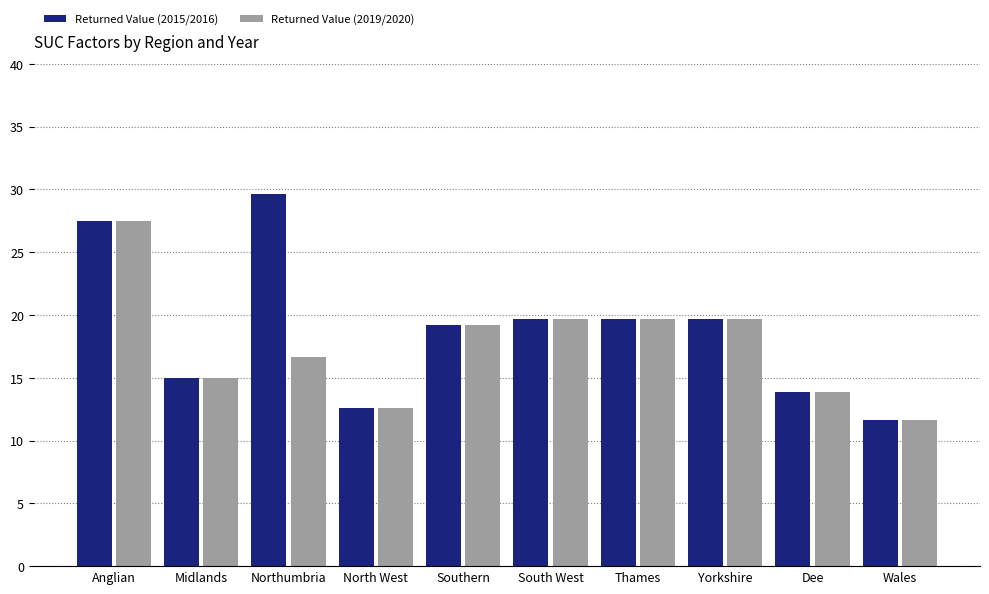

How many groups of bars are there?

10